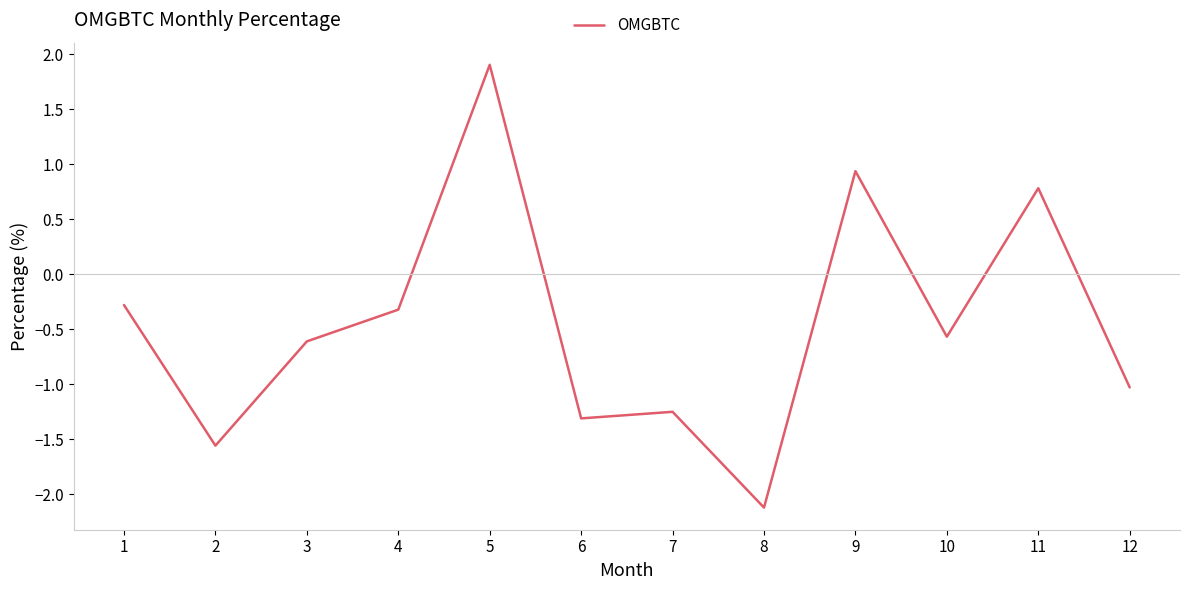

Which has a higher value, 11 or 2?

11